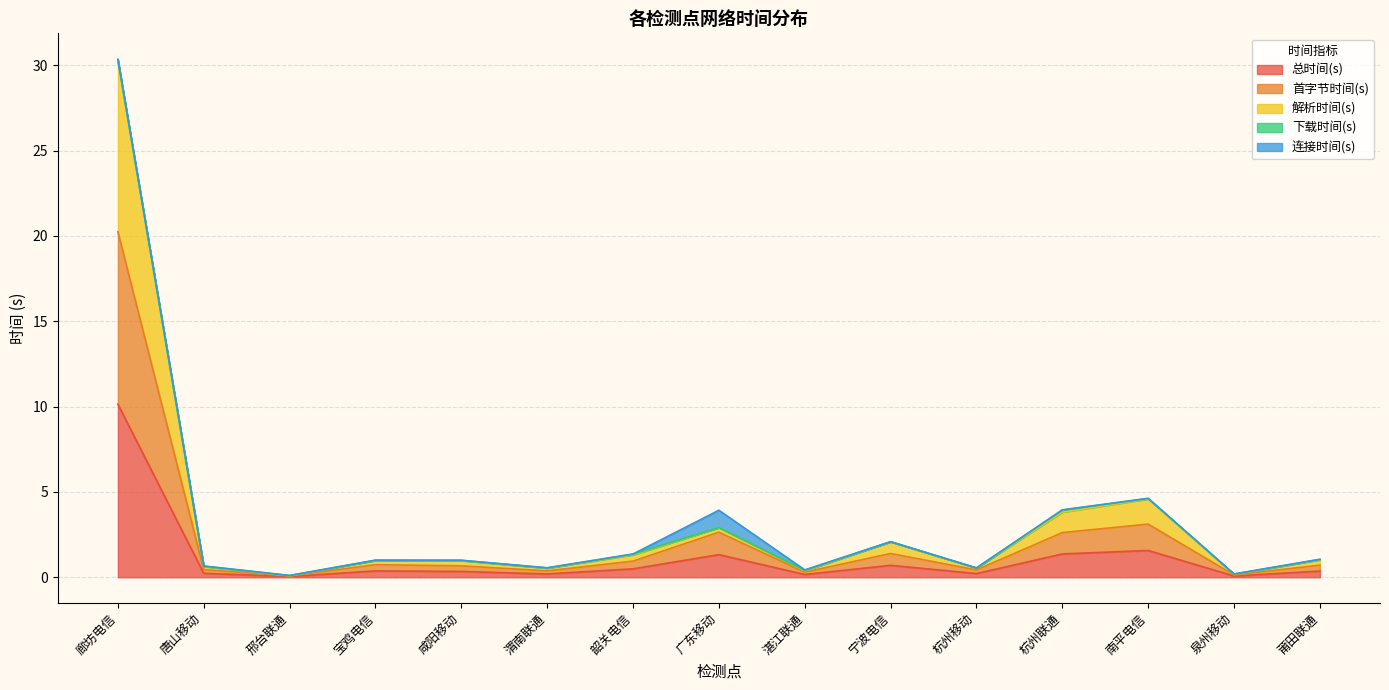

What is the difference between the second highest and second lowest values in the 总时间(s) series?

1.5